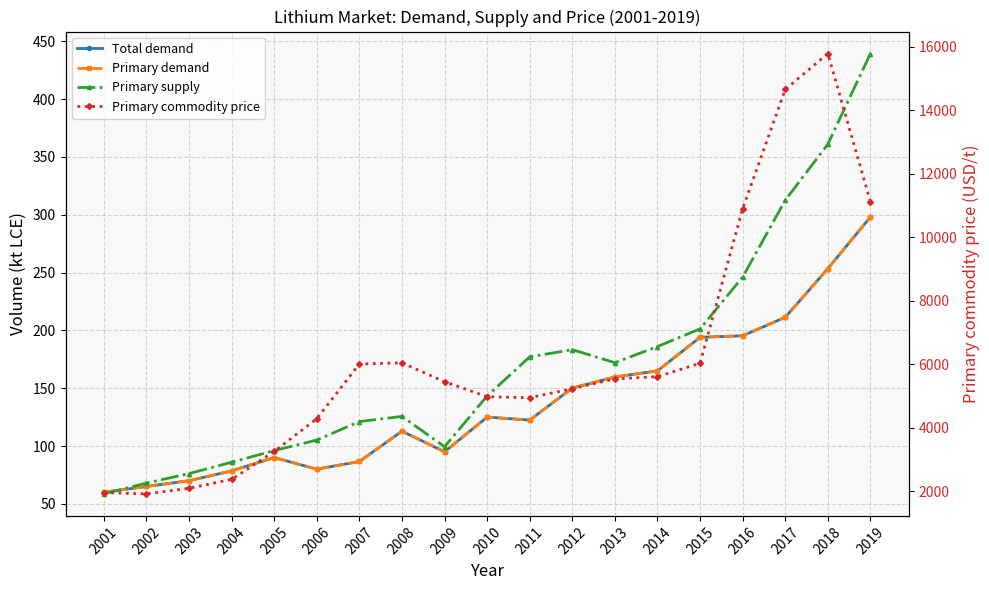

In Primary supply, how many points are higher than both neighbors (excluding endpoints)?

2